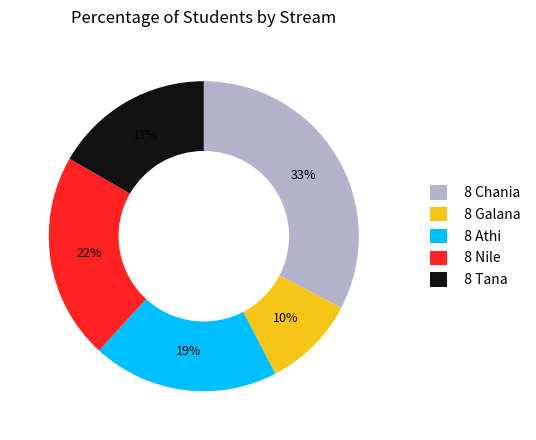

Is 8 Nile the majority of the pie?

No